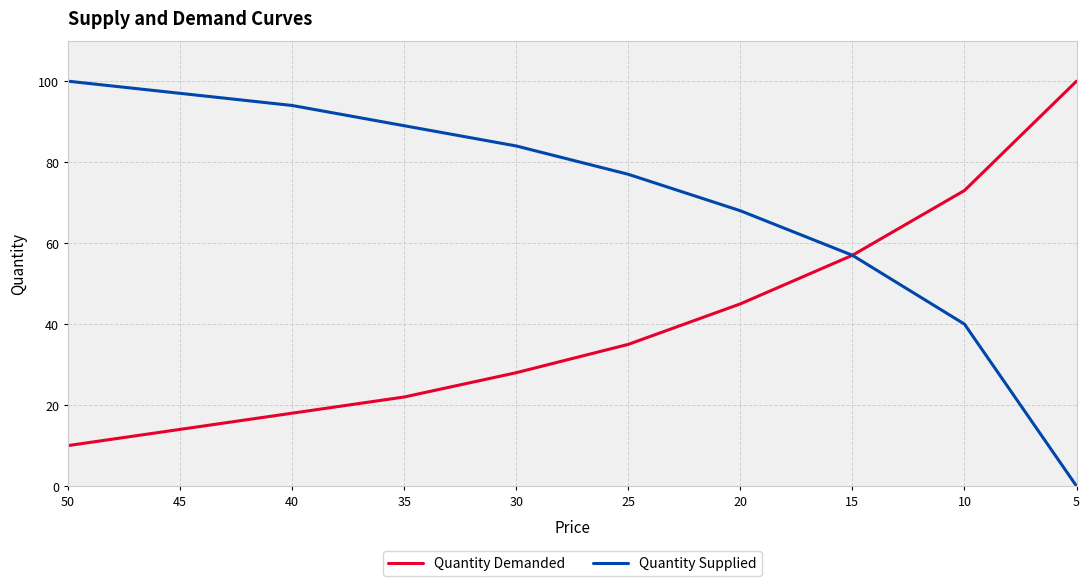

What is the difference between the maximum and minimum values in the Quantity Demanded series?

90